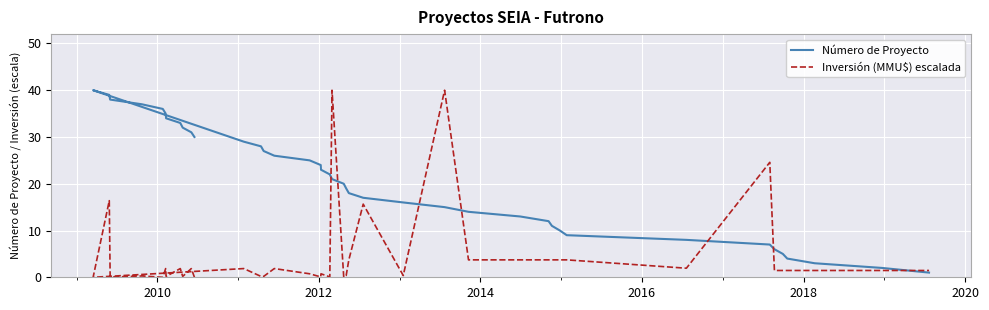

At how many categories does at least one series exceed 17?

25